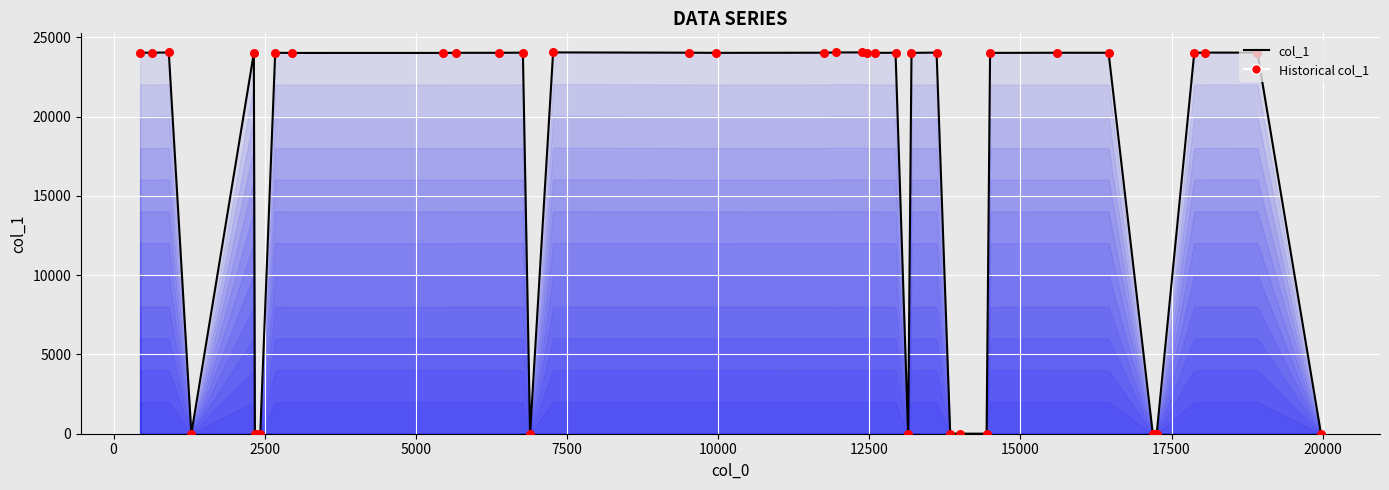

What is the greatest value displayed?

24055